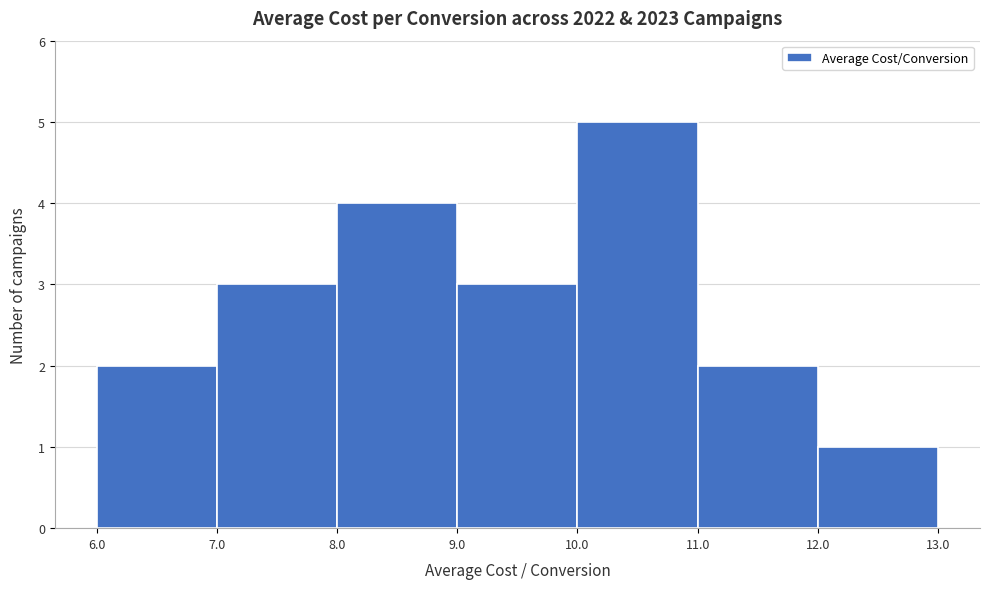

How tall is the bar that spans 10.0 to 11.0 on the x-axis? The values are not printed on the chart, so give them approximately, as read against the axis.

5